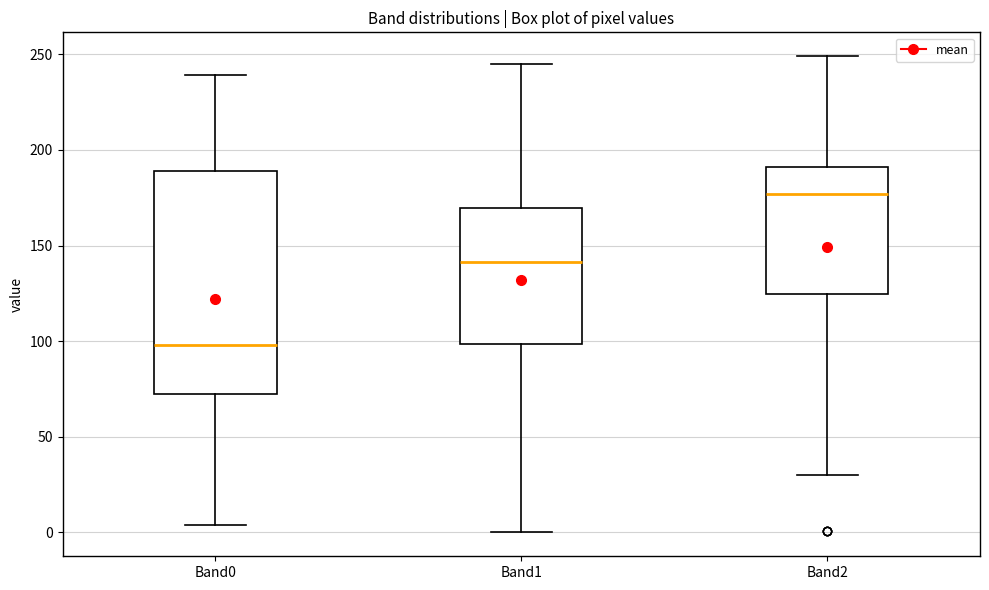

Reading left to right, read every box against the y-axis: the position of its median line, the range the box covers, and the ends of its whiskers. The values are not printed on the chart, so give them approximately, as read against the axis.

Band0: median 100, box 70 to 190, whiskers 5 to 240
Band1: median 140, box 100 to 170, whiskers 0 to 245
Band2: median 175, box 125 to 190, whiskers 30 to 250